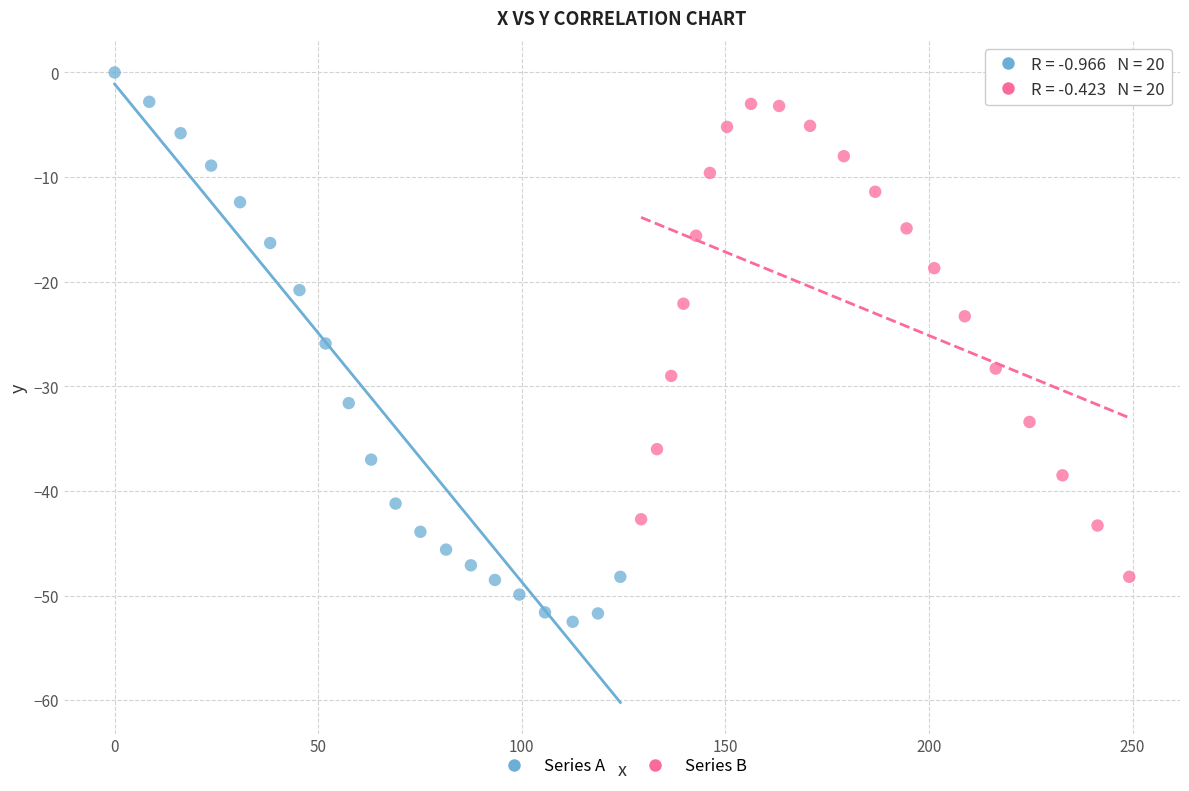

Which series reaches the minimum Y coordinate?

Series A